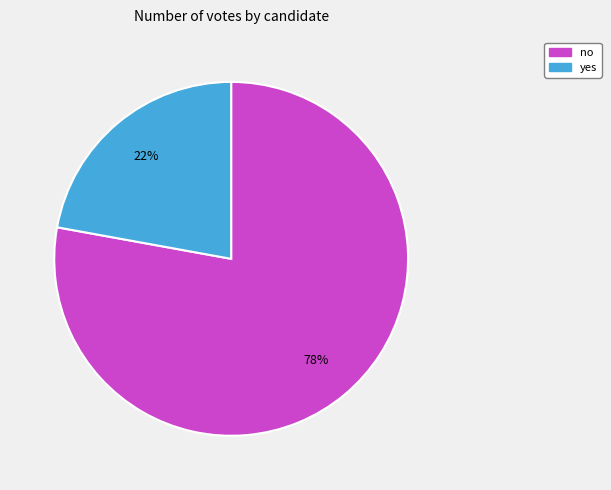

Which slice is the smallest?

yes